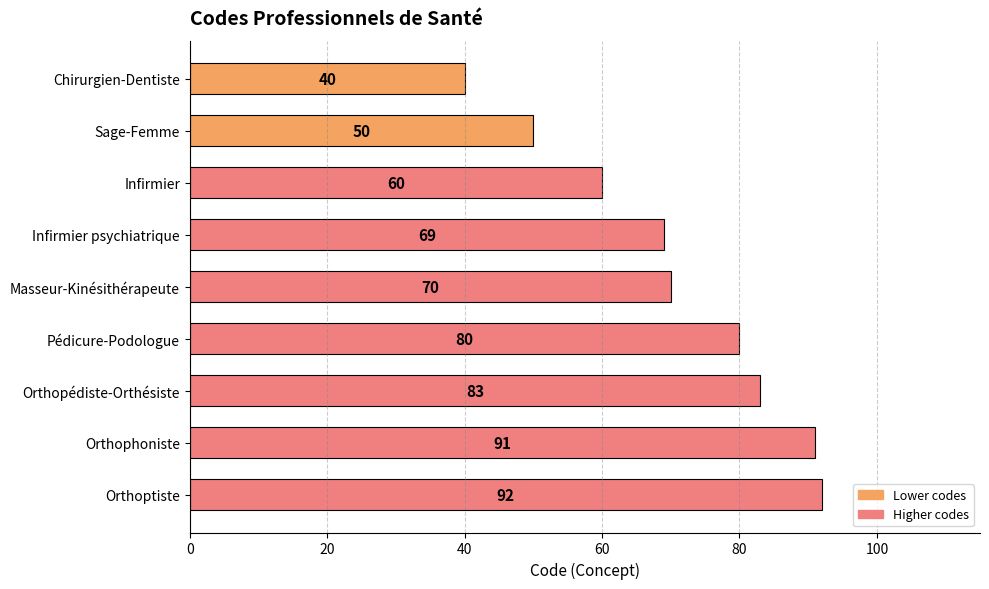

Reading bottom to top, list all the values displayed in this chart.

Orthoptiste=92	Orthophoniste=91	Orthopédiste-Orthésiste=83	Pédicure-Podologue=80	Masseur-Kinésithérapeute=70	Infirmier psychiatrique=69	Infirmier=60	Sage-Femme=50	Chirurgien-Dentiste=40